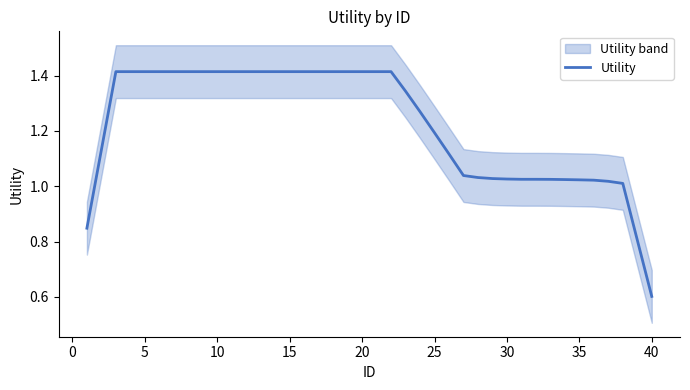

How many data points are less than 1?

3